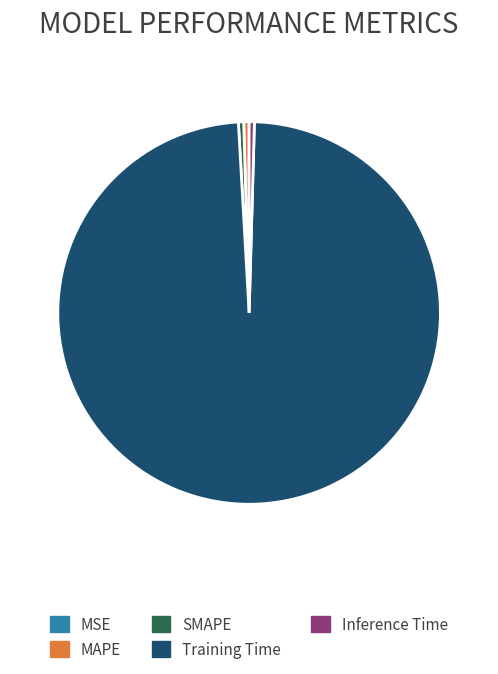

Is there a majority slice in this chart?

Yes